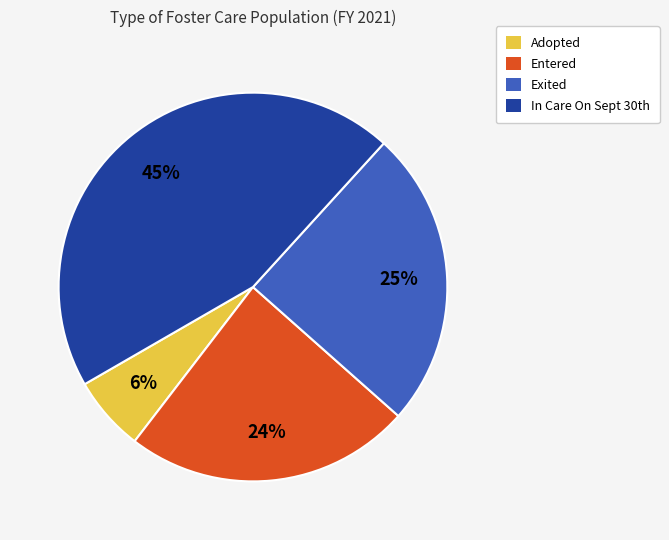

Between Exited and Entered, which is larger?

Exited